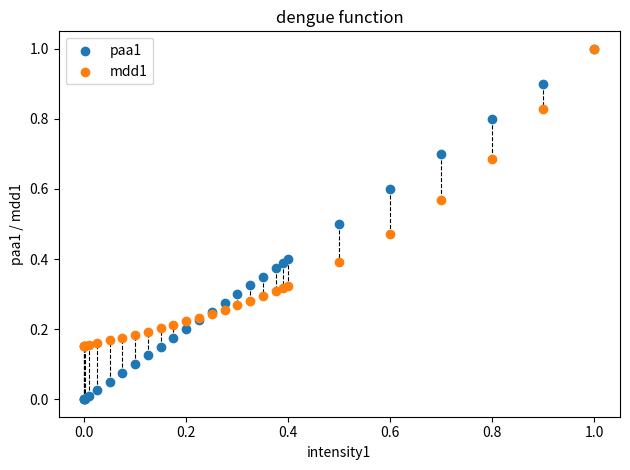

What are all the series names shown in the legend?

paa1, mdd1